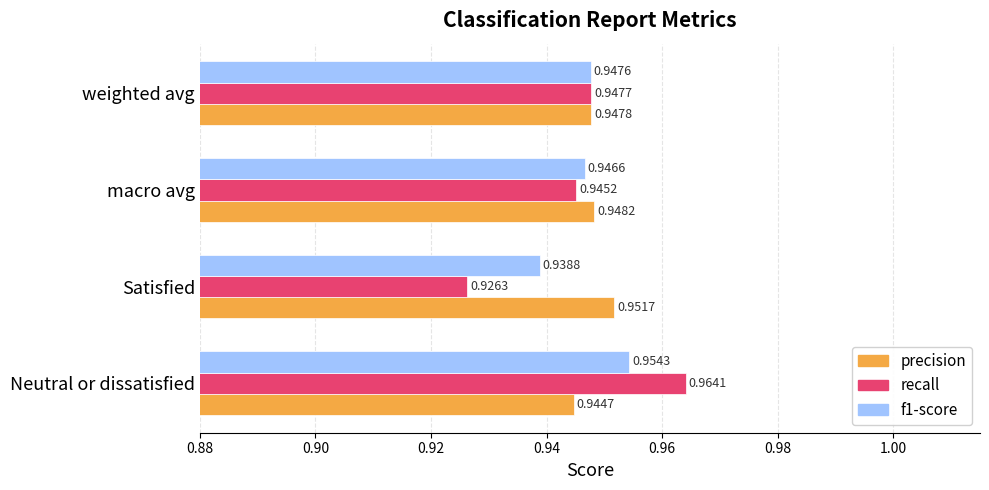

Which series has the largest range (max minus min)?

recall